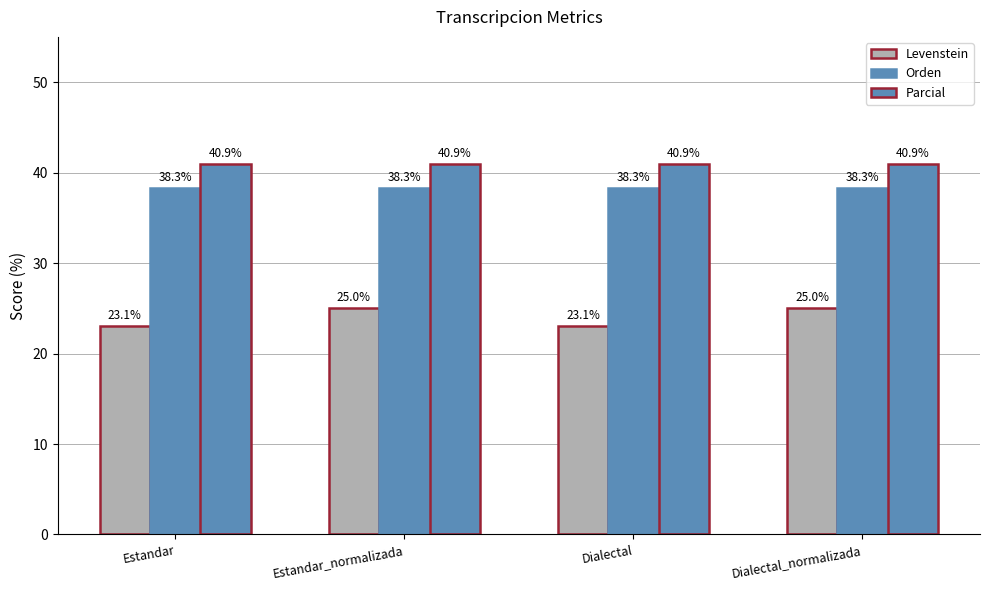

What is the value of the Levenstein bar at the 2nd from the left?

25.0